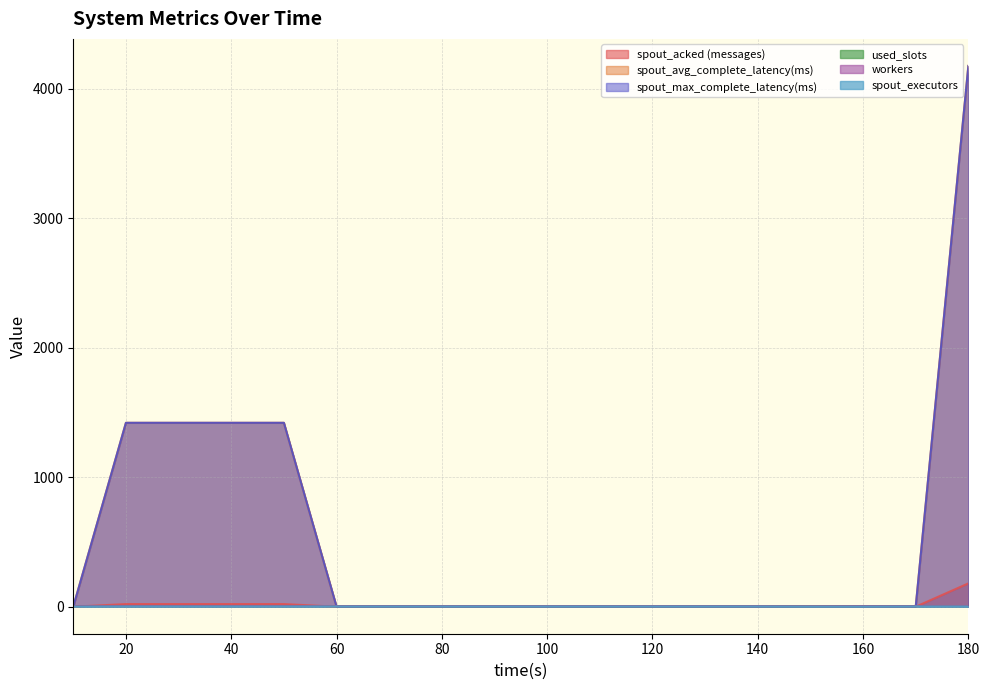

What is the value of the workers point at the 18th from the left?

4.0